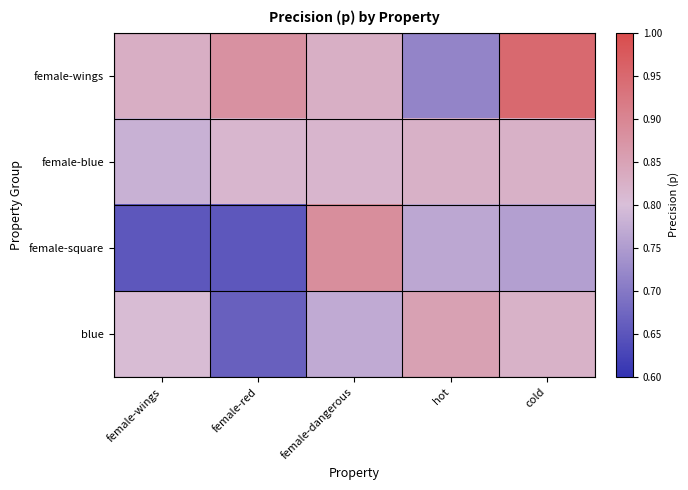

Reading left to right, transcribe all the data shown in this chart.

female-wings: female-wings=0.8	female-red=0.9	female-dangerous=0.8	hot=0.7	cold=0.9
female-blue: female-wings=0.8	female-red=0.8	female-dangerous=0.8	hot=0.8	cold=0.8
female-square: female-wings=0.7	female-red=0.7	female-dangerous=0.9	hot=0.8	cold=0.8
blue: female-wings=0.8	female-red=0.7	female-dangerous=0.8	hot=0.9	cold=0.8